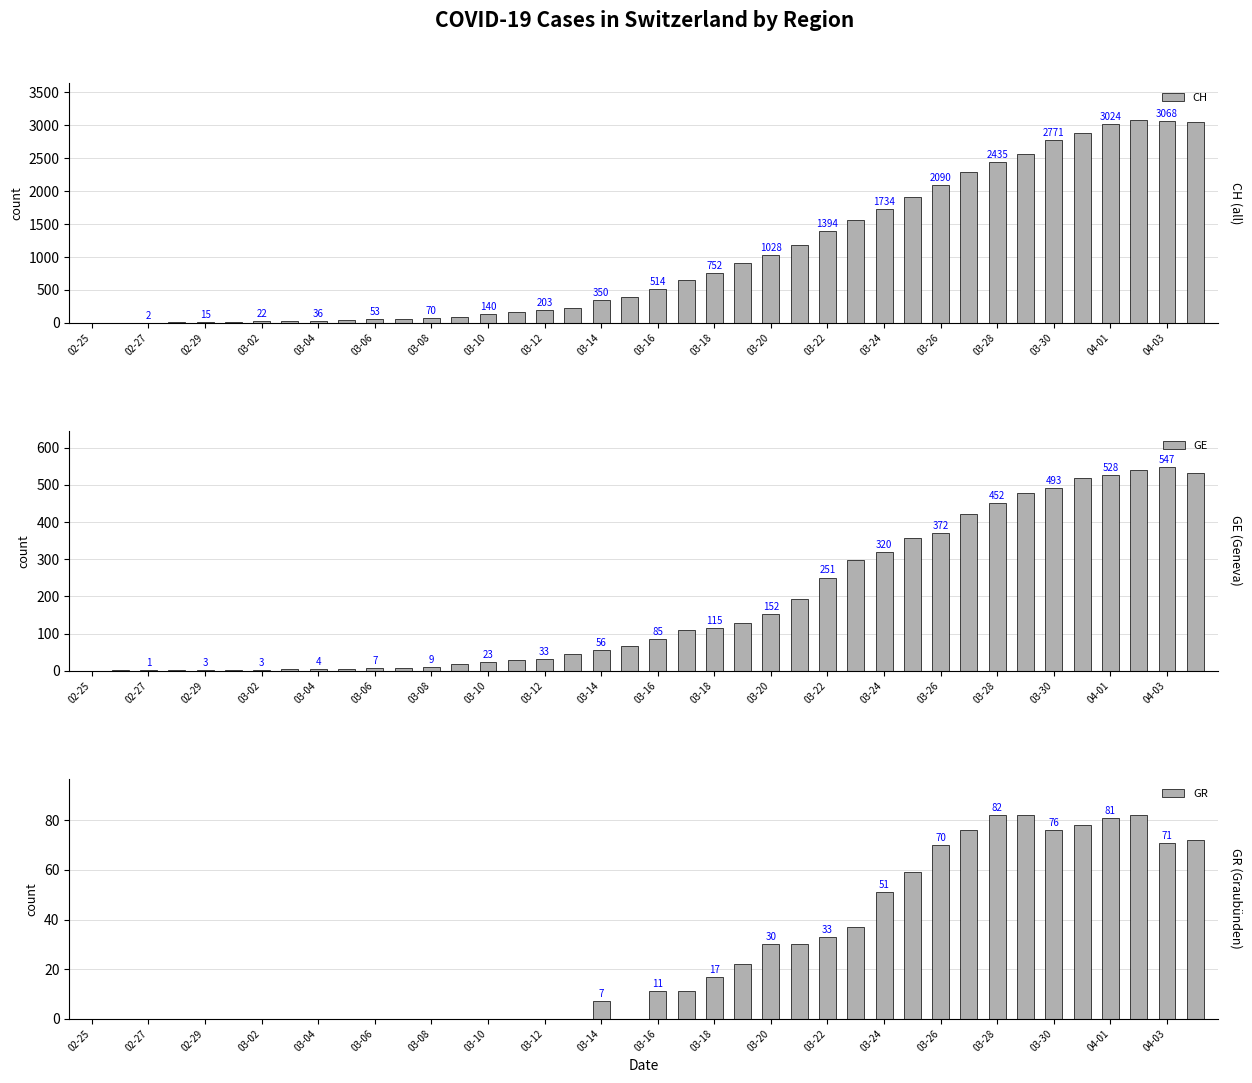

What is the value of the CH bar at the 10th from the left?

40